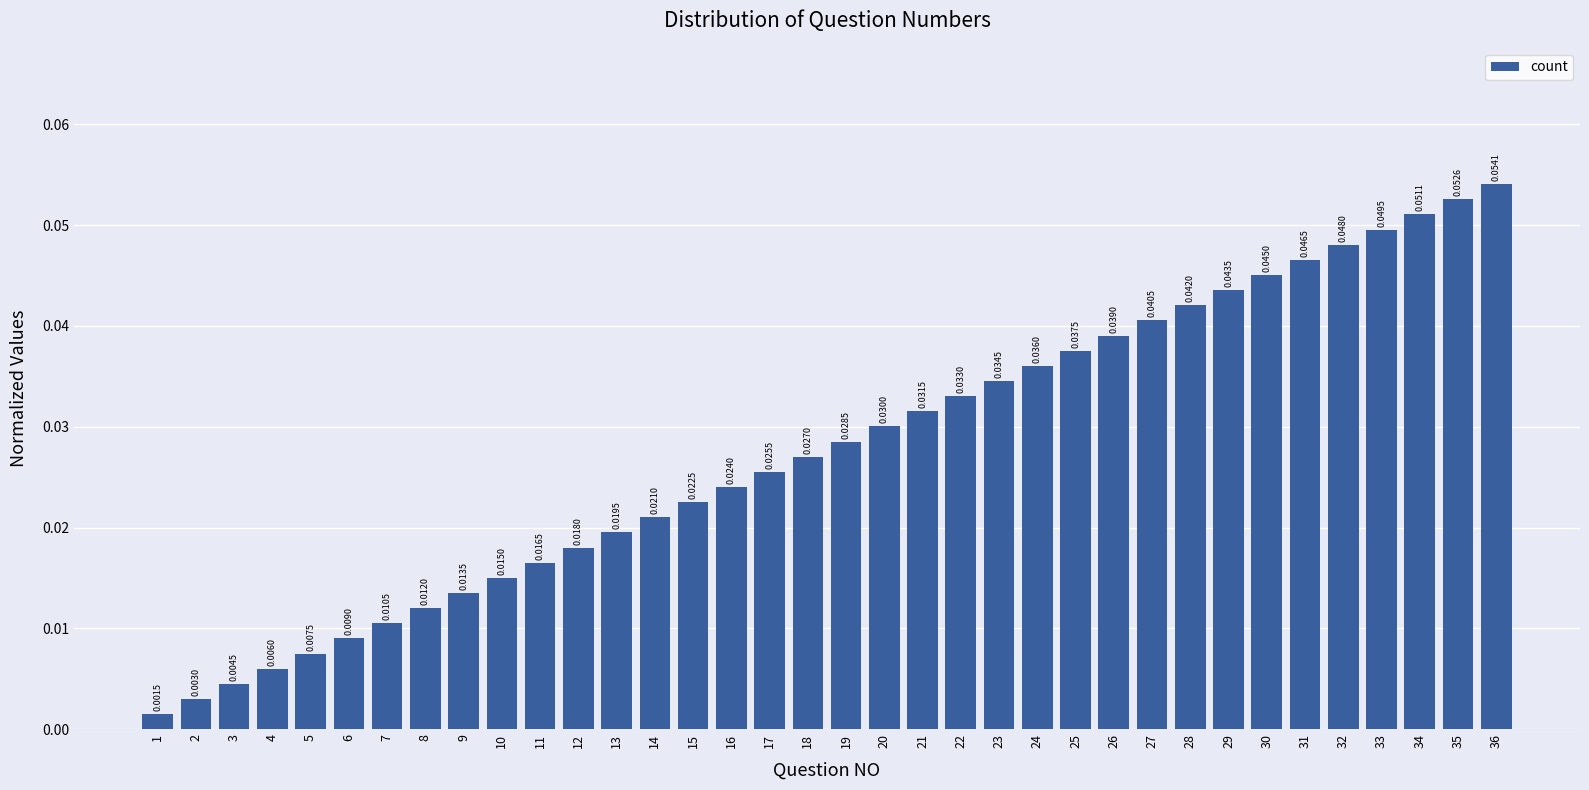

Which has a higher value, 33 or 2?

33